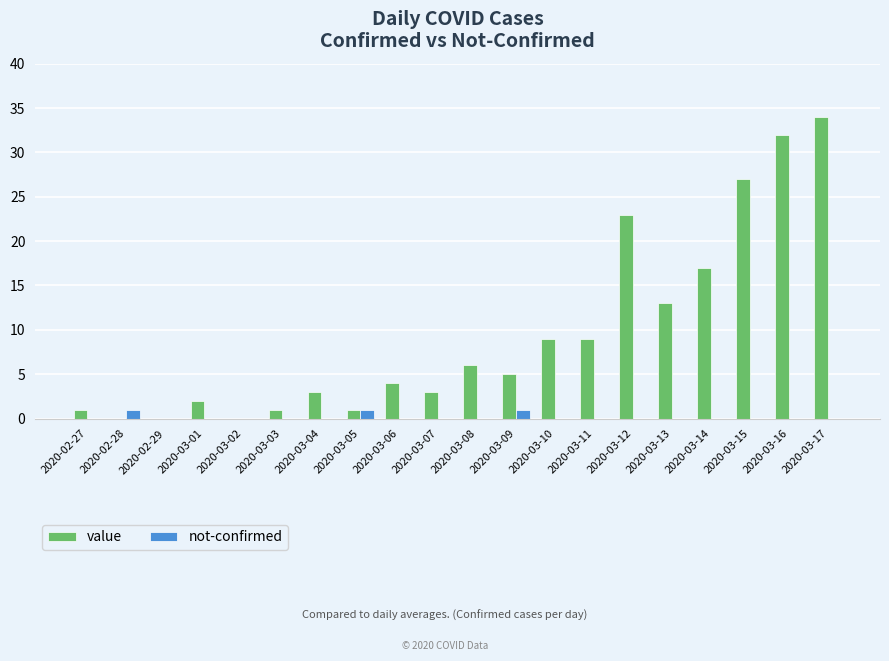

Reading left to right, list all the values displayed in this chart.

value: 2020-02-27=1	2020-02-28=0	2020-02-29=0	2020-03-01=2	2020-03-02=0	2020-03-03=1	2020-03-04=3	2020-03-05=1	2020-03-06=4	2020-03-07=3	2020-03-08=6	2020-03-09=5	2020-03-10=9	2020-03-11=9	2020-03-12=23	2020-03-13=13	2020-03-14=17	2020-03-15=27	2020-03-16=32	2020-03-17=34
not-confirmed: 2020-02-27=0	2020-02-28=1	2020-02-29=0	2020-03-01=0	2020-03-02=0	2020-03-03=0	2020-03-04=0	2020-03-05=1	2020-03-06=0	2020-03-07=0	2020-03-08=0	2020-03-09=1	2020-03-10=0	2020-03-11=0	2020-03-12=0	2020-03-13=0	2020-03-14=0	2020-03-15=0	2020-03-16=0	2020-03-17=0